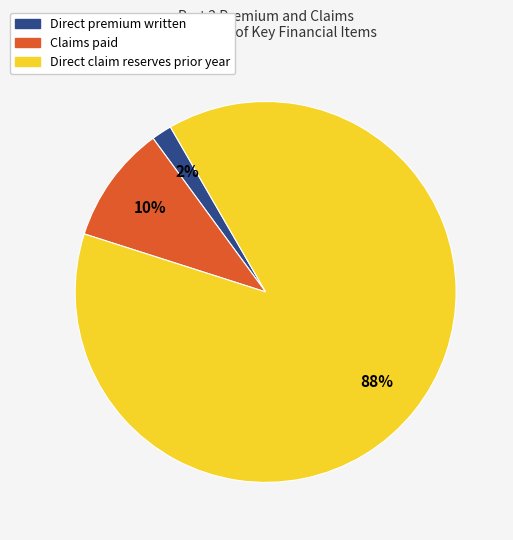

What is the ratio of the value at Direct premium written to the value at Claims paid?

0.2